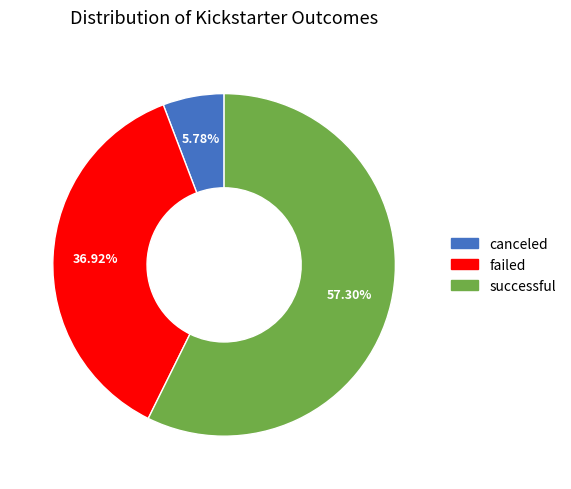

Which slice represents more than half of the pie?

successful